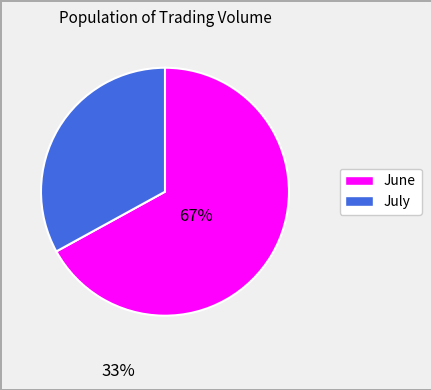

How many segments does this pie chart have?

2